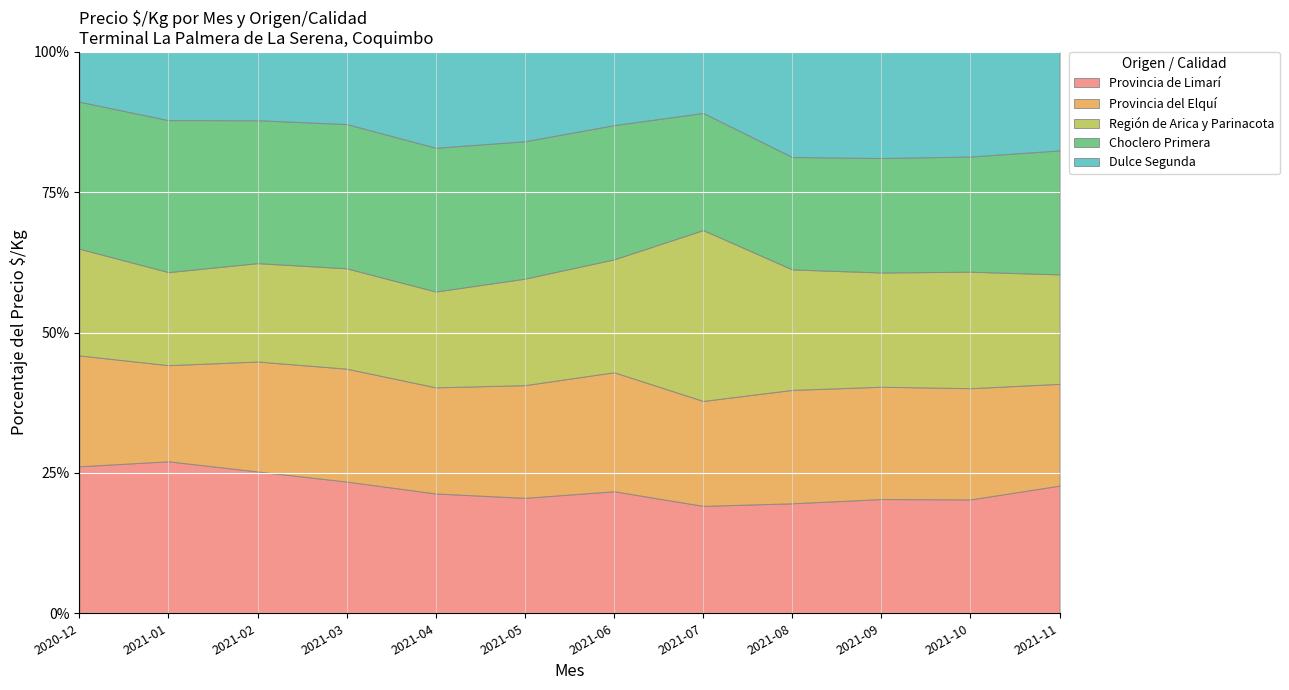

How many data points in Región de Arica y Parinacota are less than 236?

6